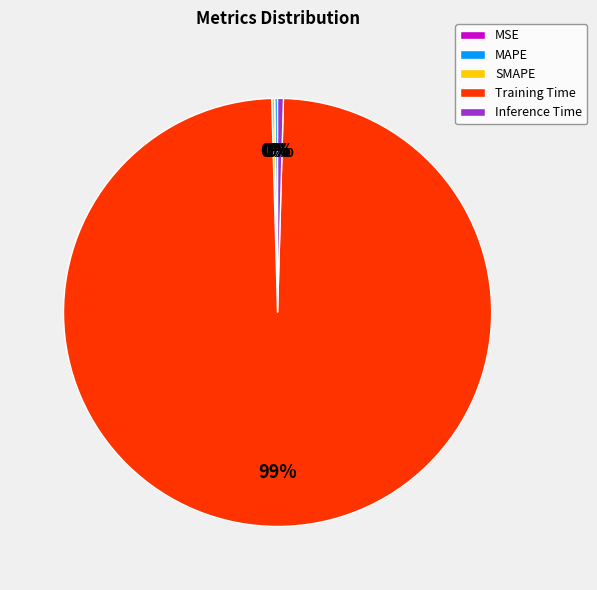

To the nearest percent, what is the average slice percentage?

20%